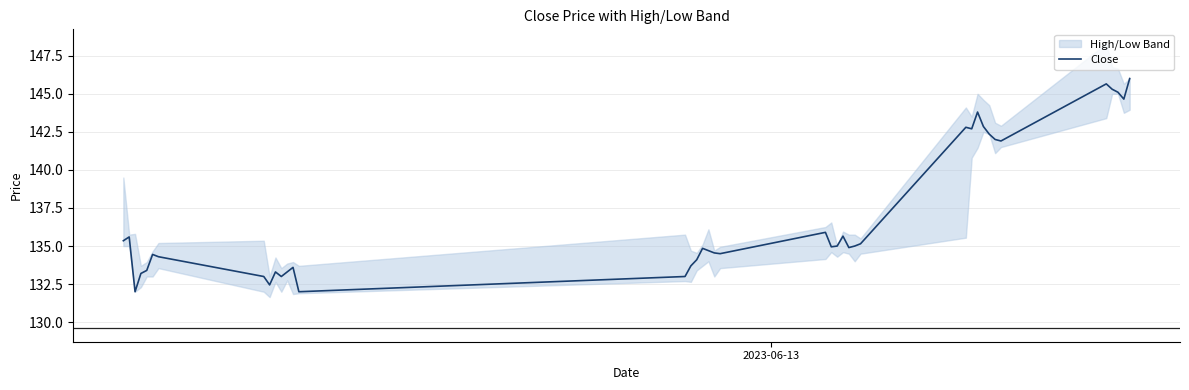

True or false: the data has more than 0 interior local peaks.

True